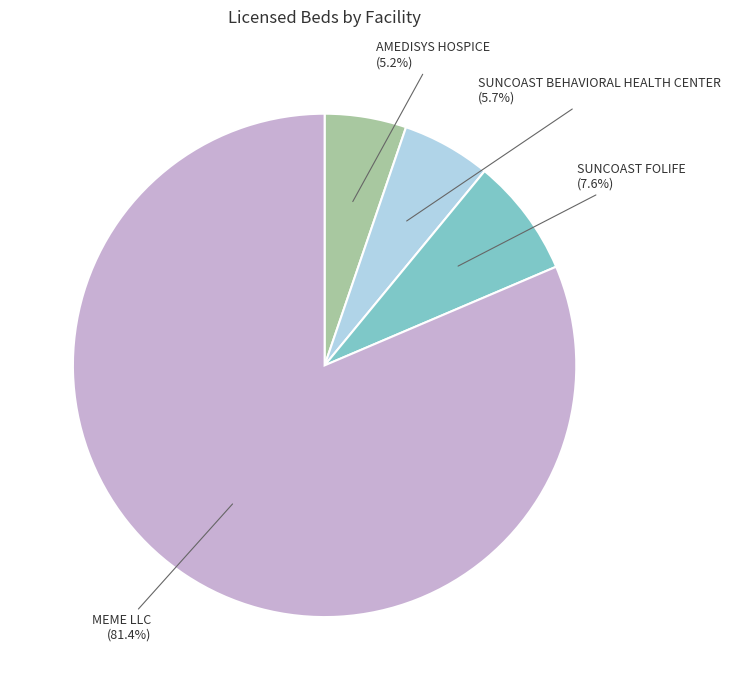

Is there a majority slice in this chart?

Yes